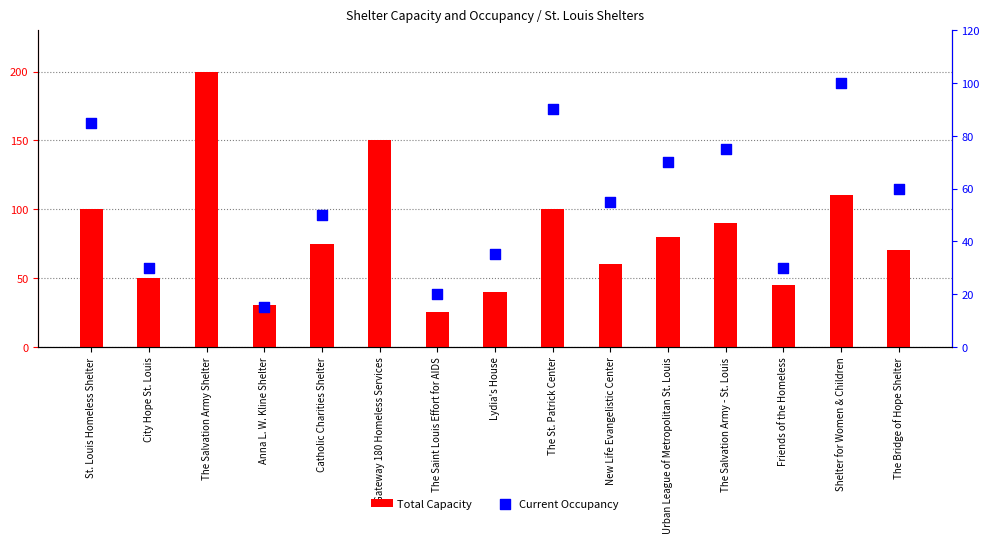

At how many categories does at least one series exceed 74?

8